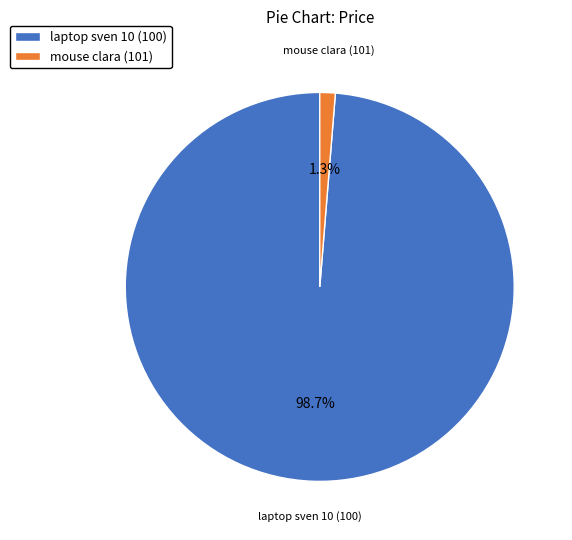

Is the sum of laptop sven 10 (100) and mouse clara (101) greater than half?

Yes